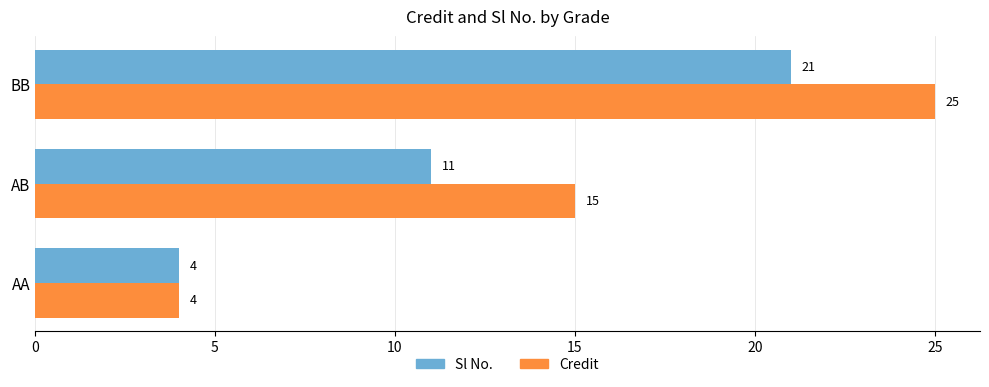

True or false: Credit has a value of 14 at BB.

False